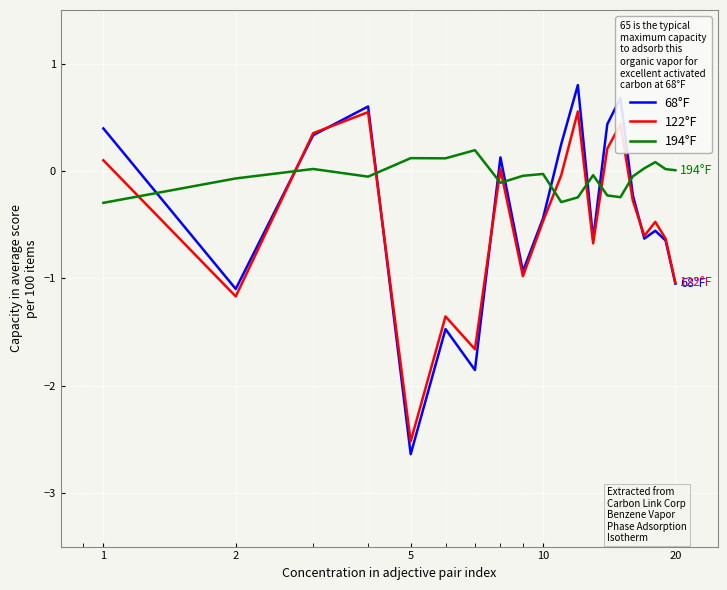

Rank the series by their maximum value, from lowest to highest.

194°F, 122°F, 68°F